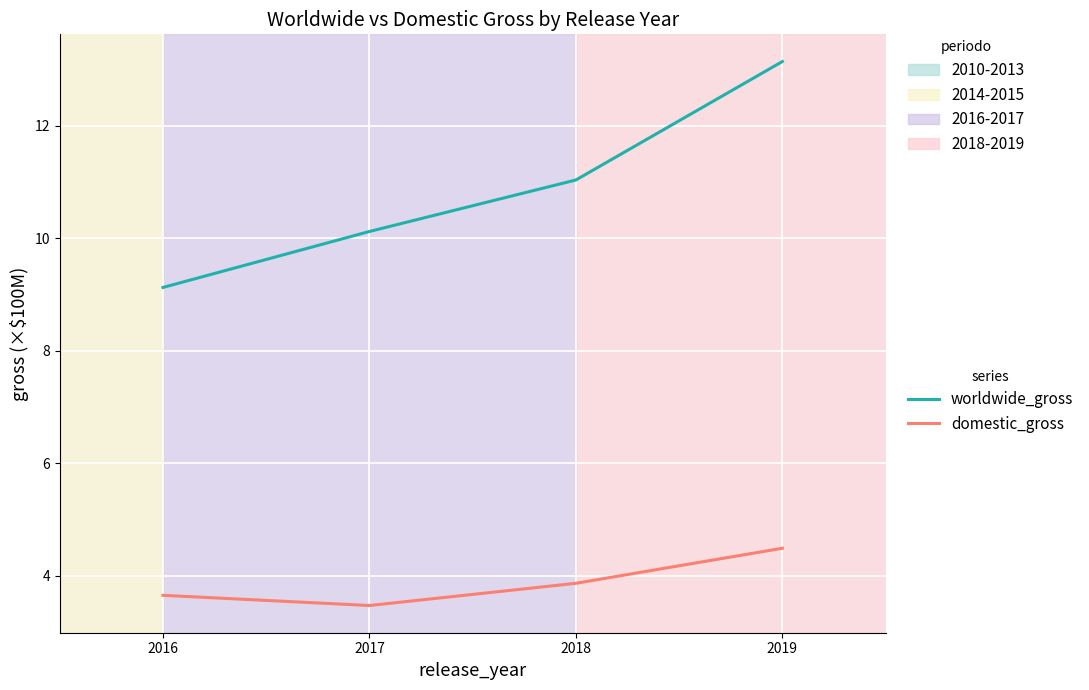

What is the difference between the highest and lowest values at 2016?

5.5